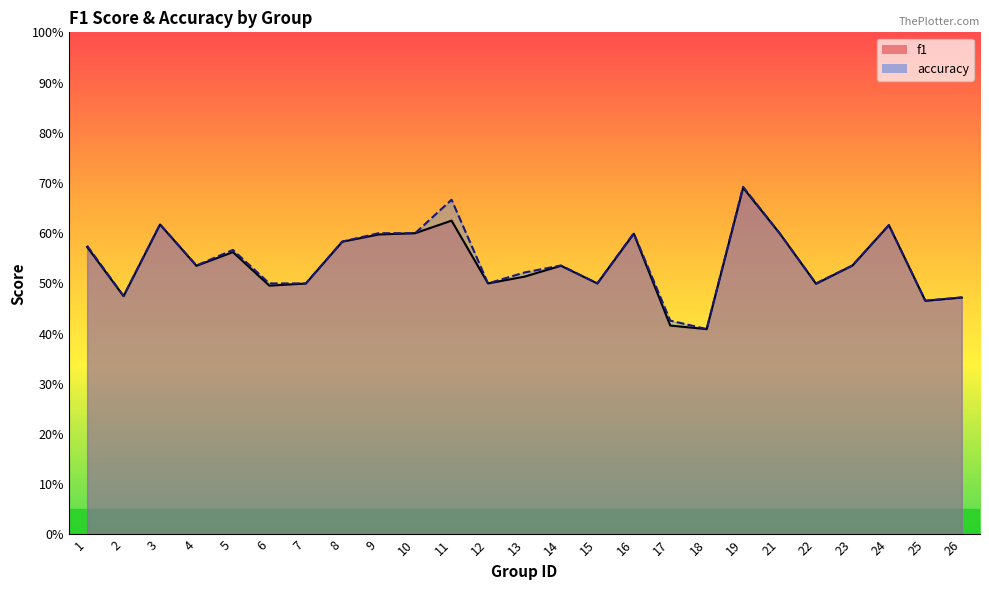

What is the average value of the f1 series?

0.5